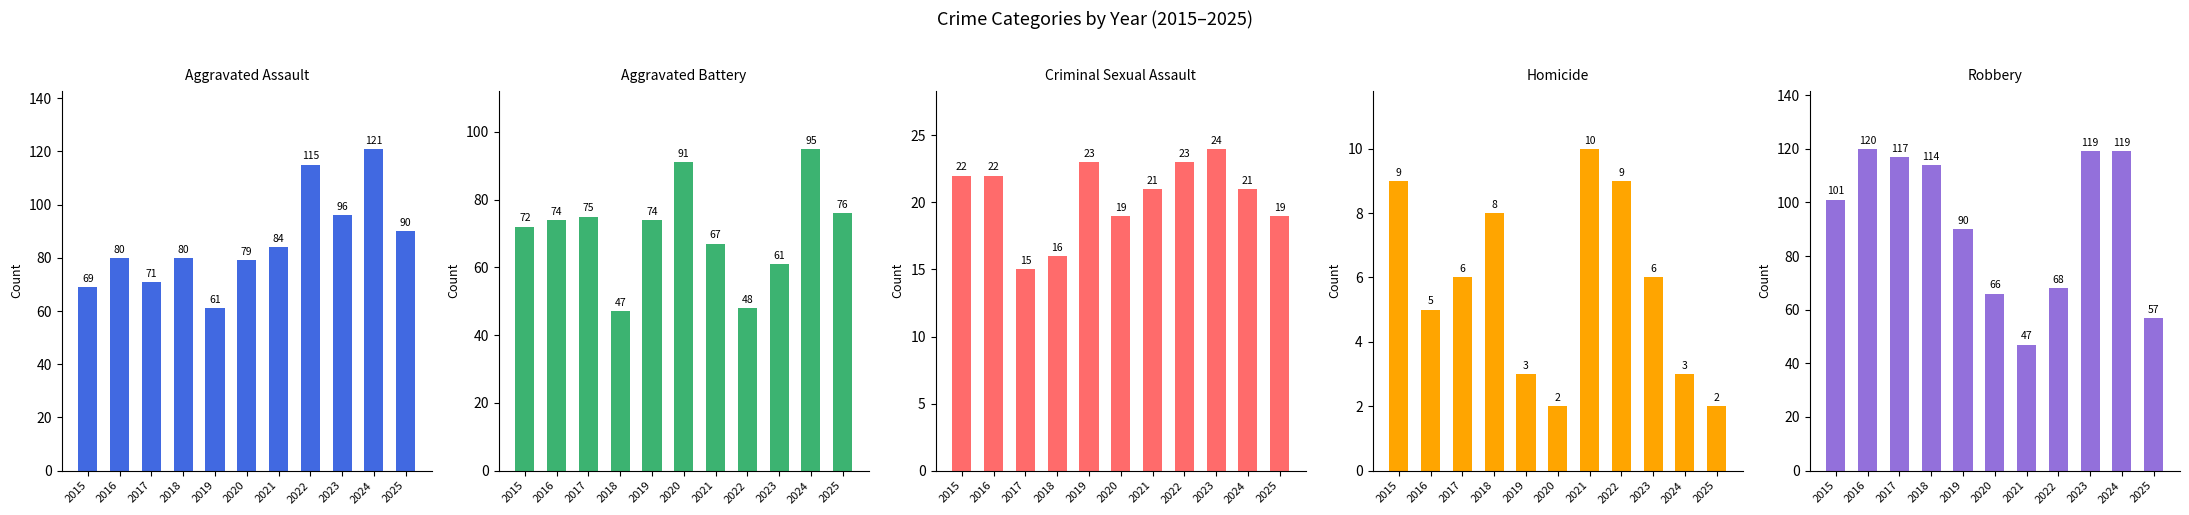

Reading right to left, transcribe all the data shown in this chart.

Aggravated Assault: 90	121	96	115	84	79	61	80	71	80	69
Aggravated Battery: 76	95	61	48	67	91	74	47	75	74	72
Criminal Sexual Assault: 19	21	24	23	21	19	23	16	15	22	22
Homicide: 2	3	6	9	10	2	3	8	6	5	9
Robbery: 57	119	119	68	47	66	90	114	117	120	101